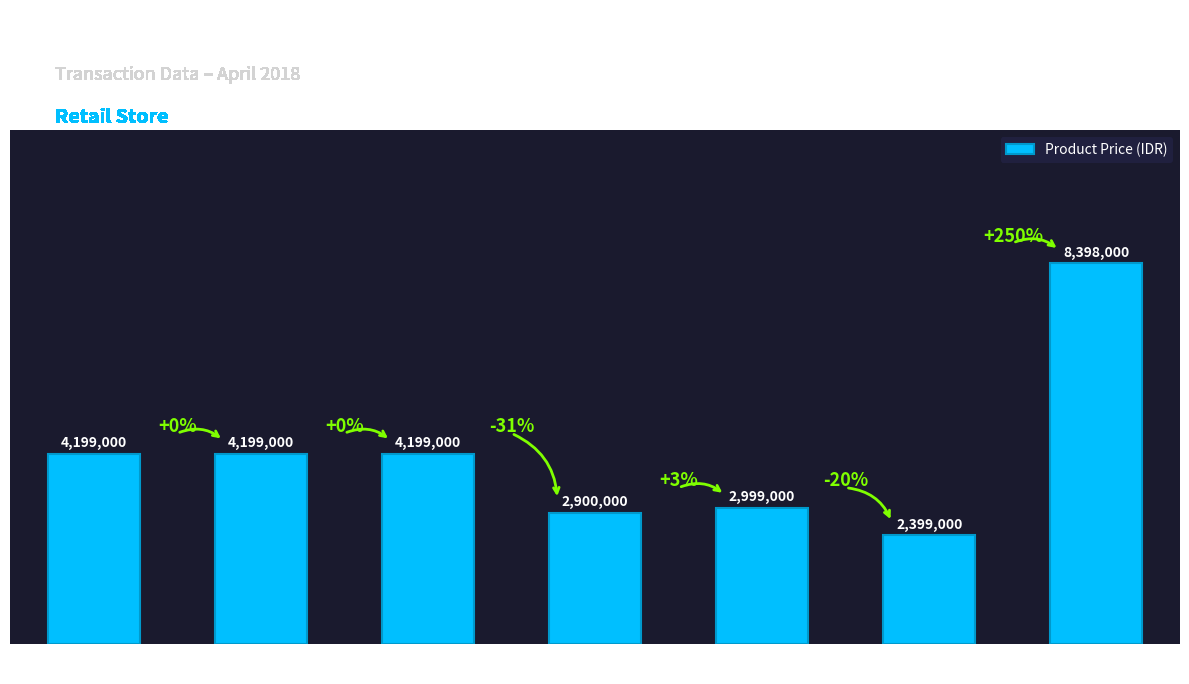

Reading left to right, extract all data points from this chart.

4199000	4199000	4199000	2900000	2999000	2399000	8398000